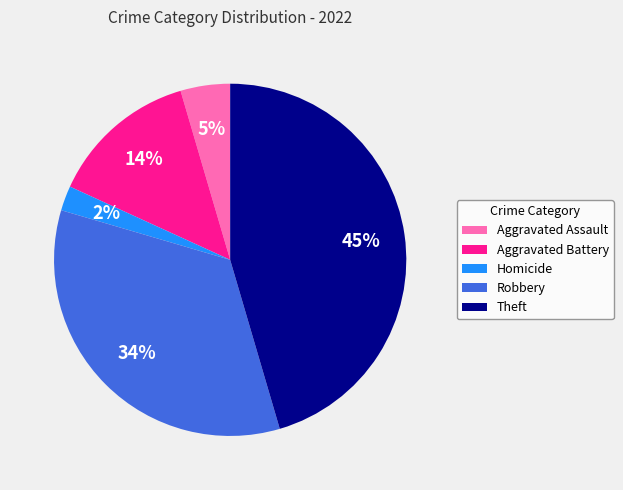

Which has a higher value, Aggravated Assault or Theft?

Theft